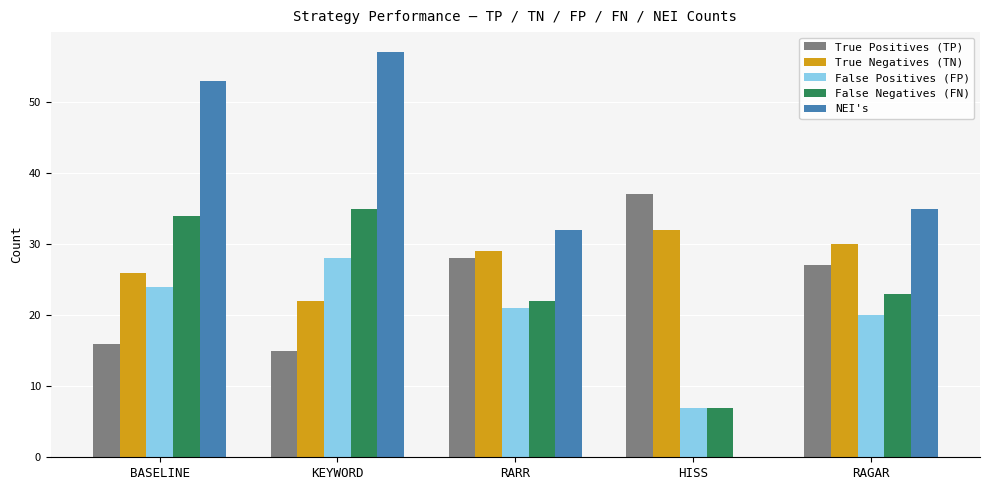

Between KEYWORD and HISS, which series saw the biggest shift?

NEI's